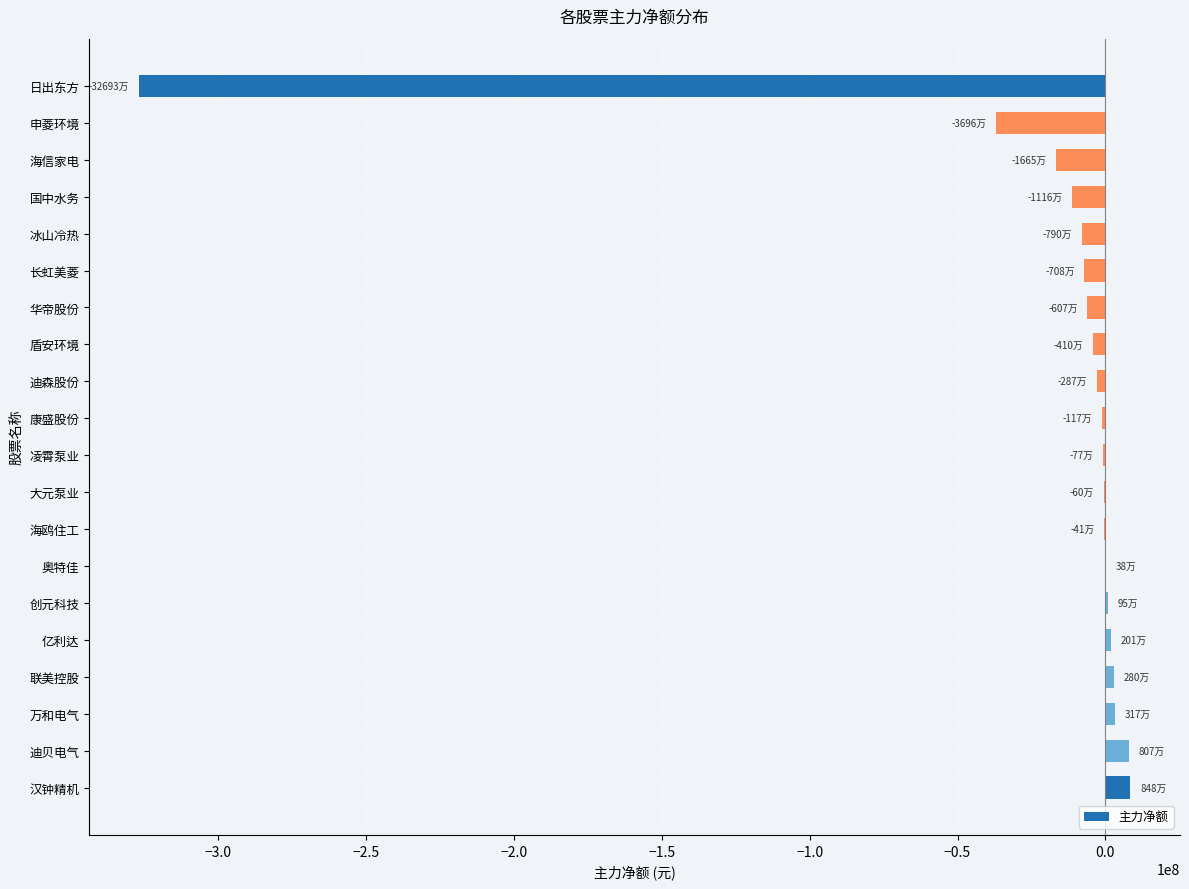

What is the sum of all values?

-396822634